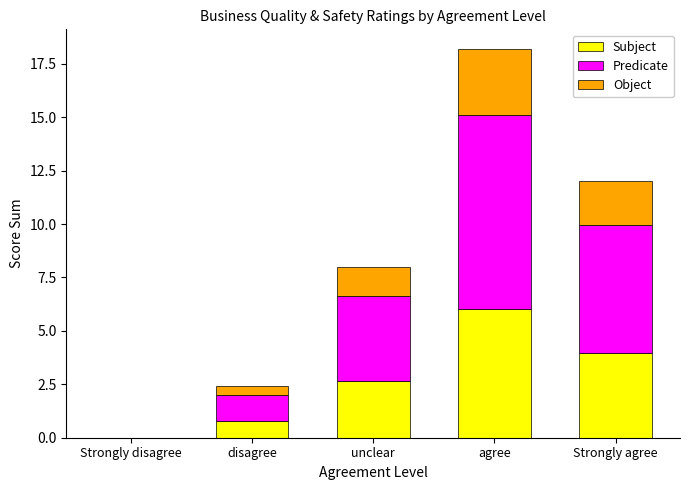

What is the total value across all series at disagree?

2.4